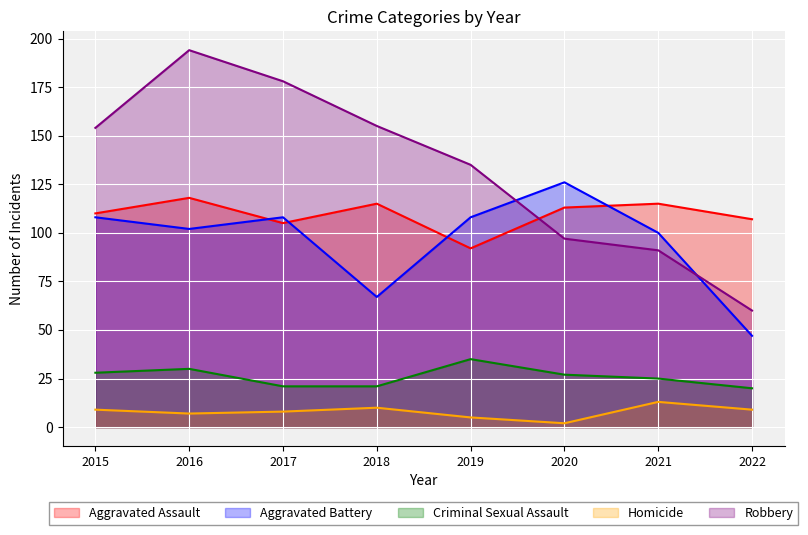

What are all the series names shown in the legend?

Aggravated Assault, Aggravated Battery, Criminal Sexual Assault, Homicide, Robbery